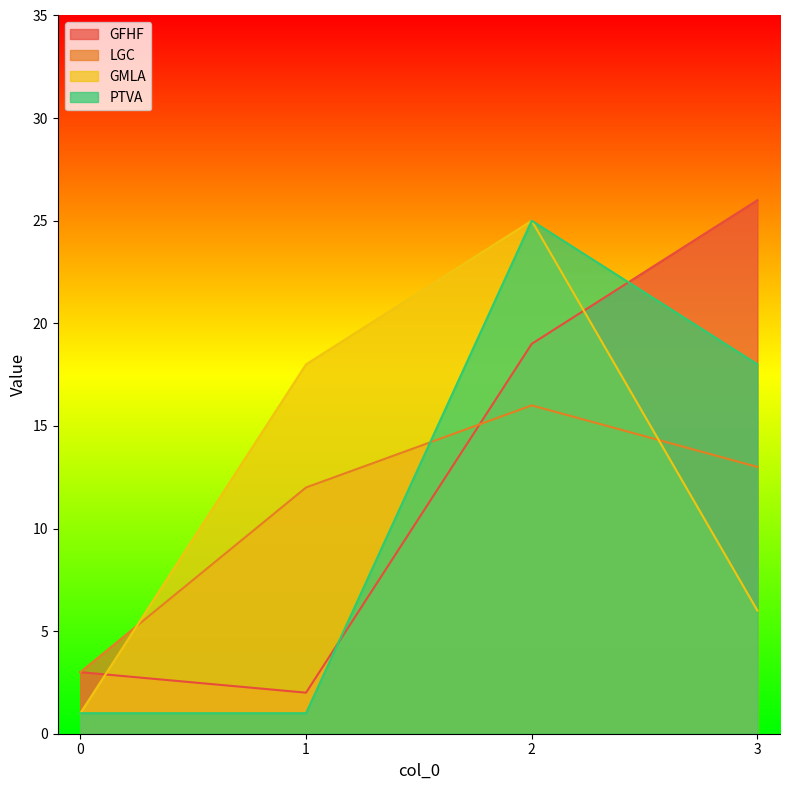

The value of LGC at 3 is 18. True or false?

False